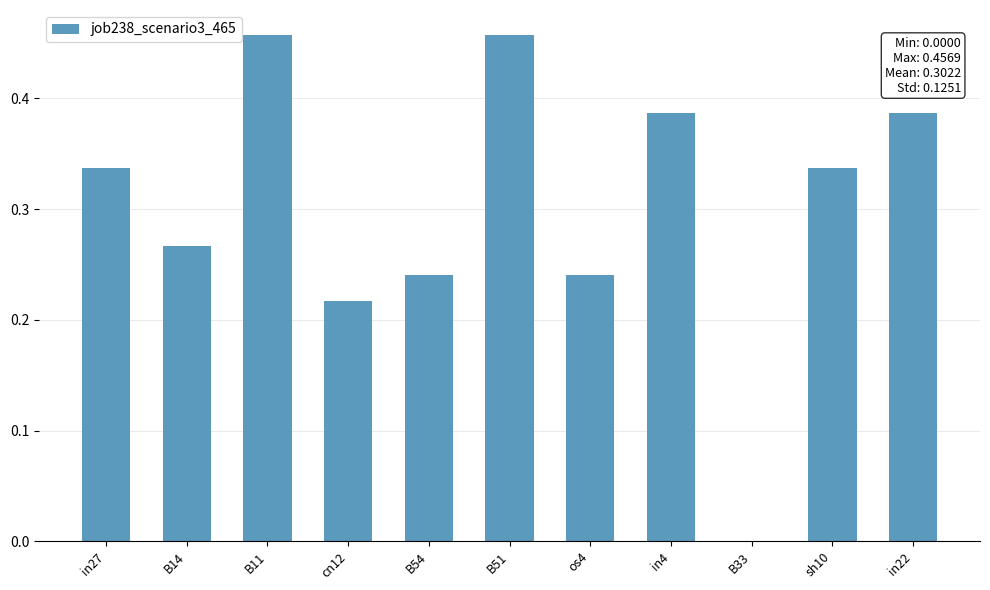

True or false: the data shows 0.5 at B14.

False